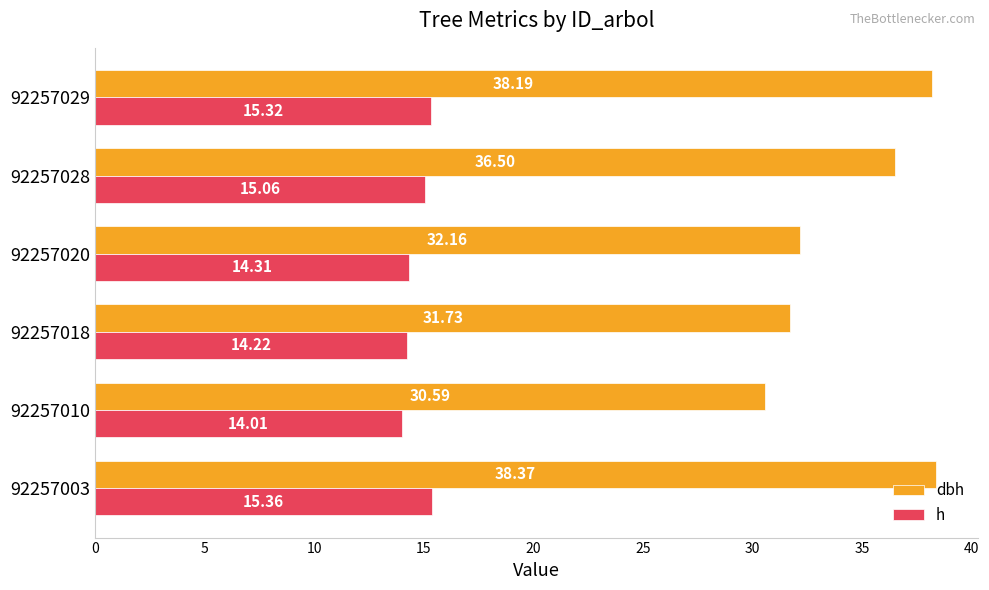

What is the difference between the dbh values at 92257029 and 92257020?

6.0